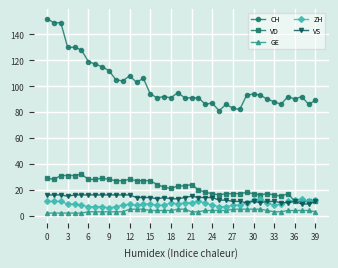

What is the lowest value of the ZH series?

6